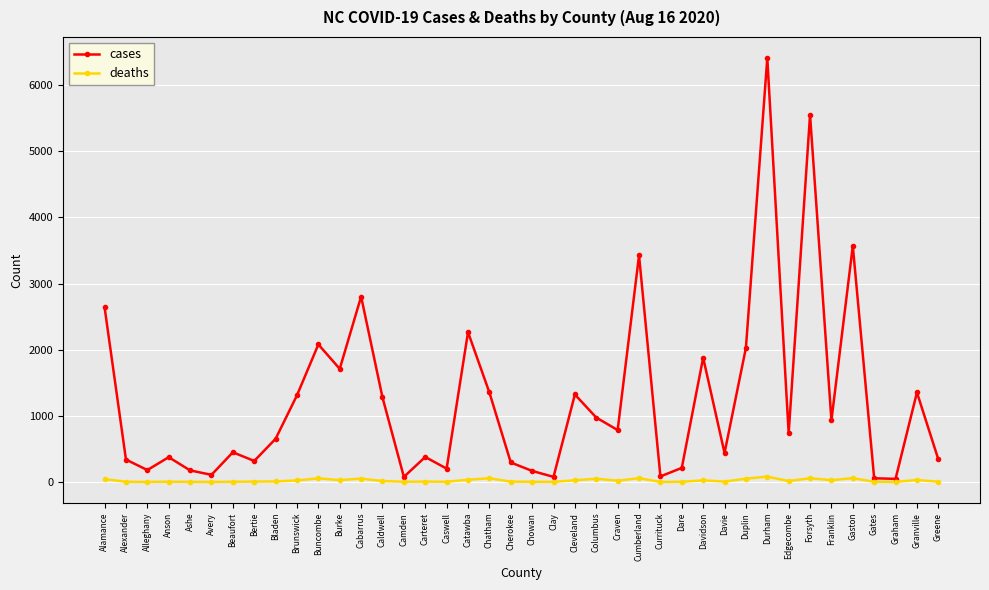

True or false: deaths has a value of 42 at Alamance.

True